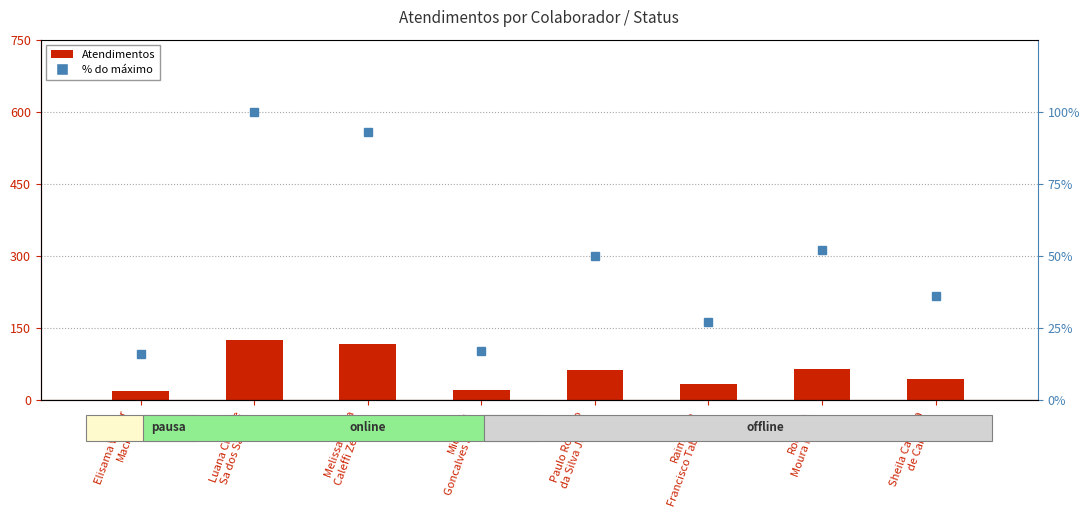

What is the value of the Atendimentos bar at the 1st from the left?

20